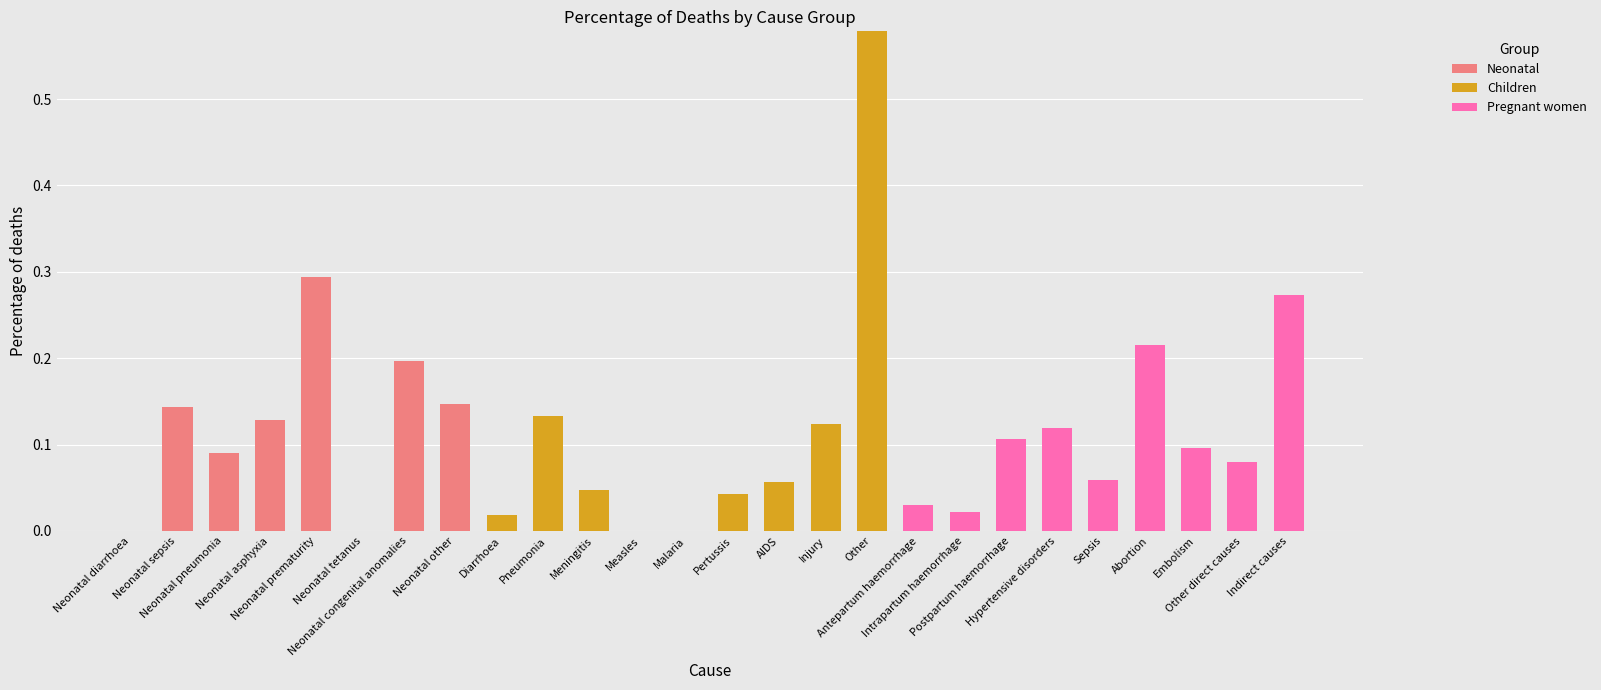

What is the label of the 14th bar from the left?

Pertussis